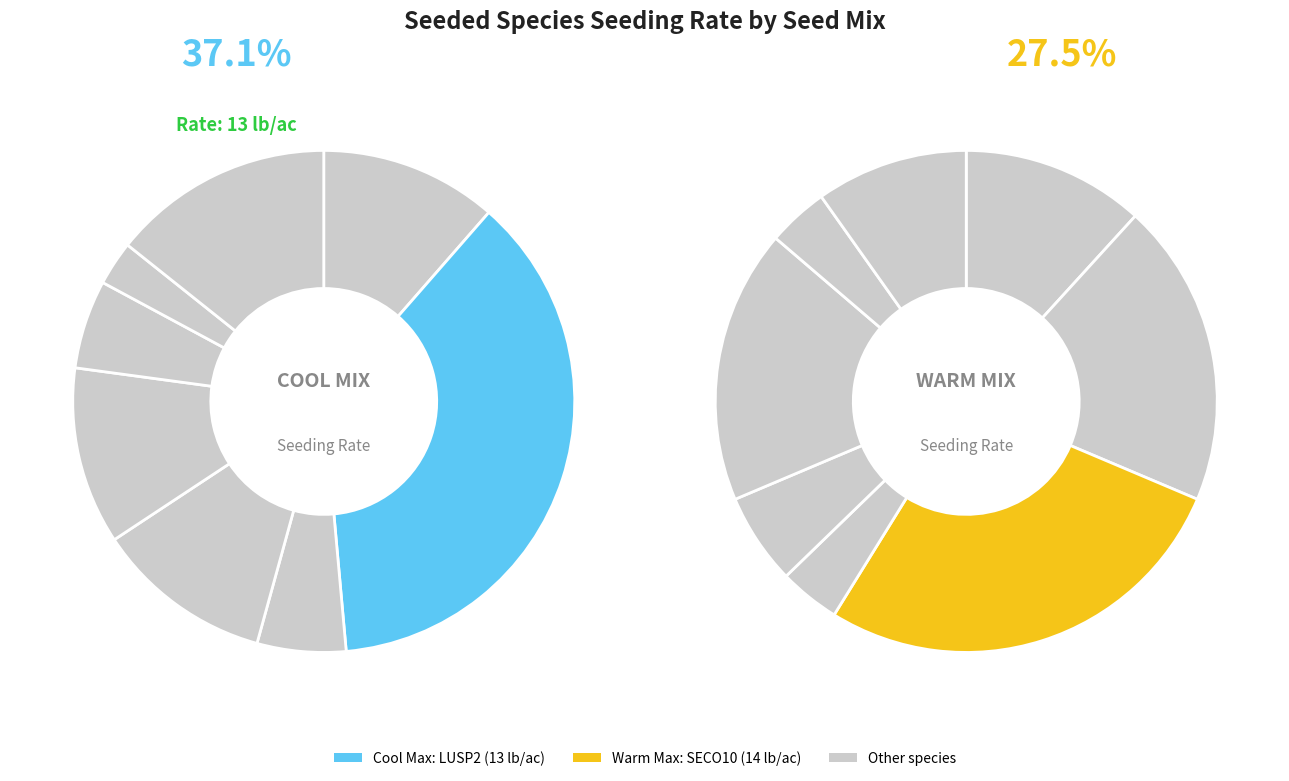

Is there a majority slice in this chart?

No